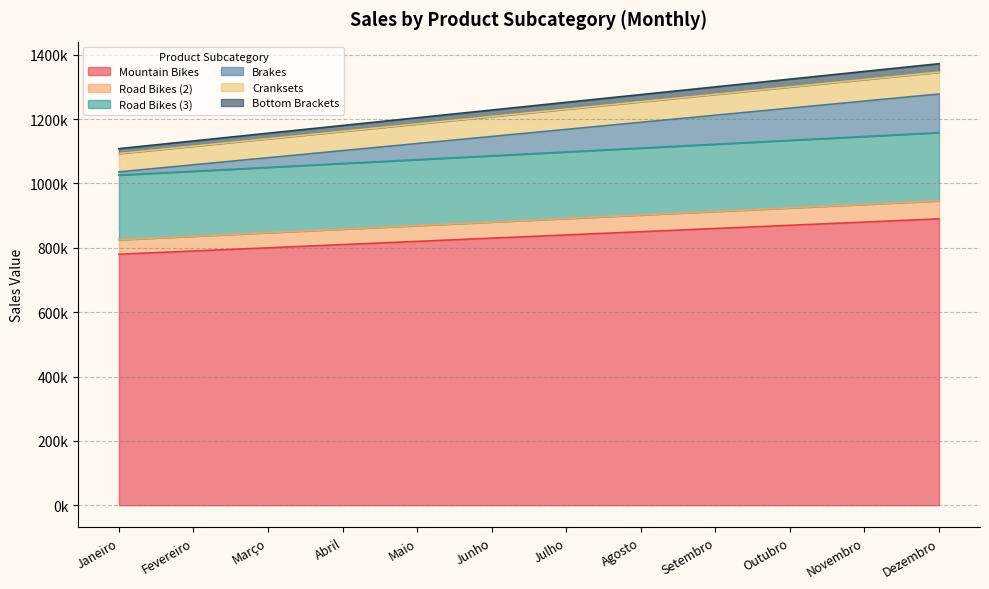

What is the label of the 4th point from the right?

Setembro